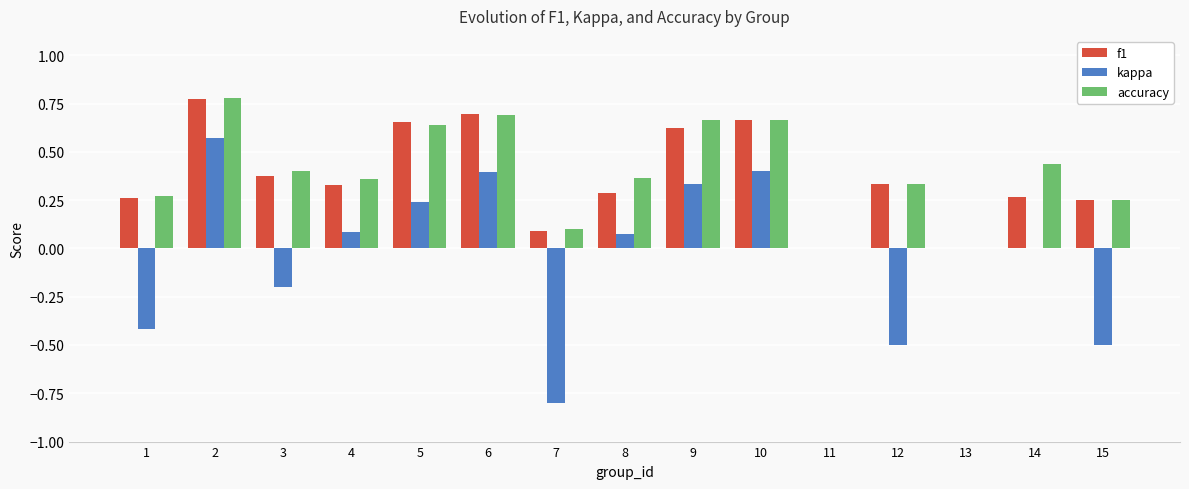

True or false: accuracy has a value of 1.3 at 2.

False